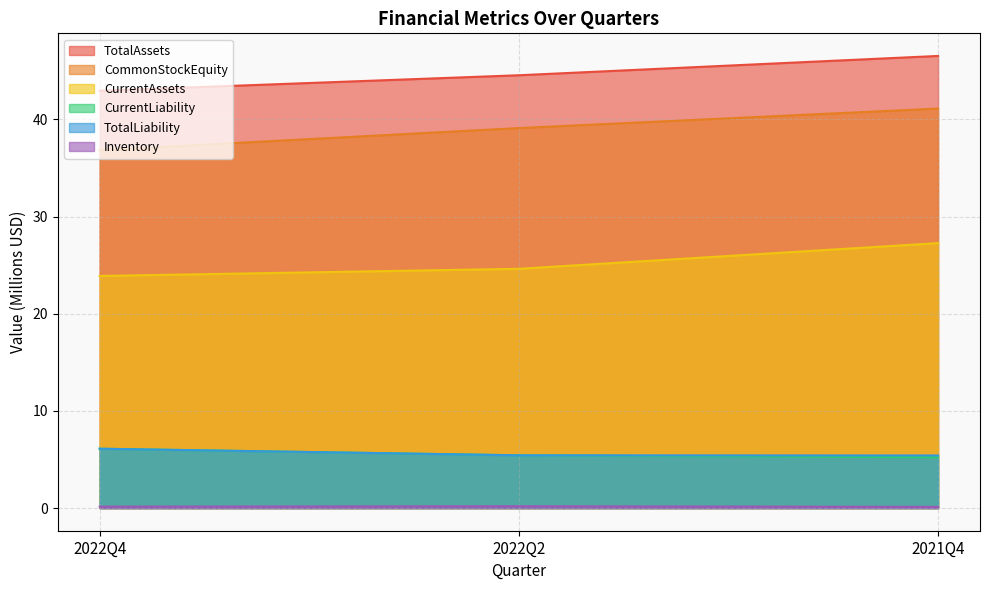

True or false: TotalLiability has a value of 2.2 at 2022Q2.

False